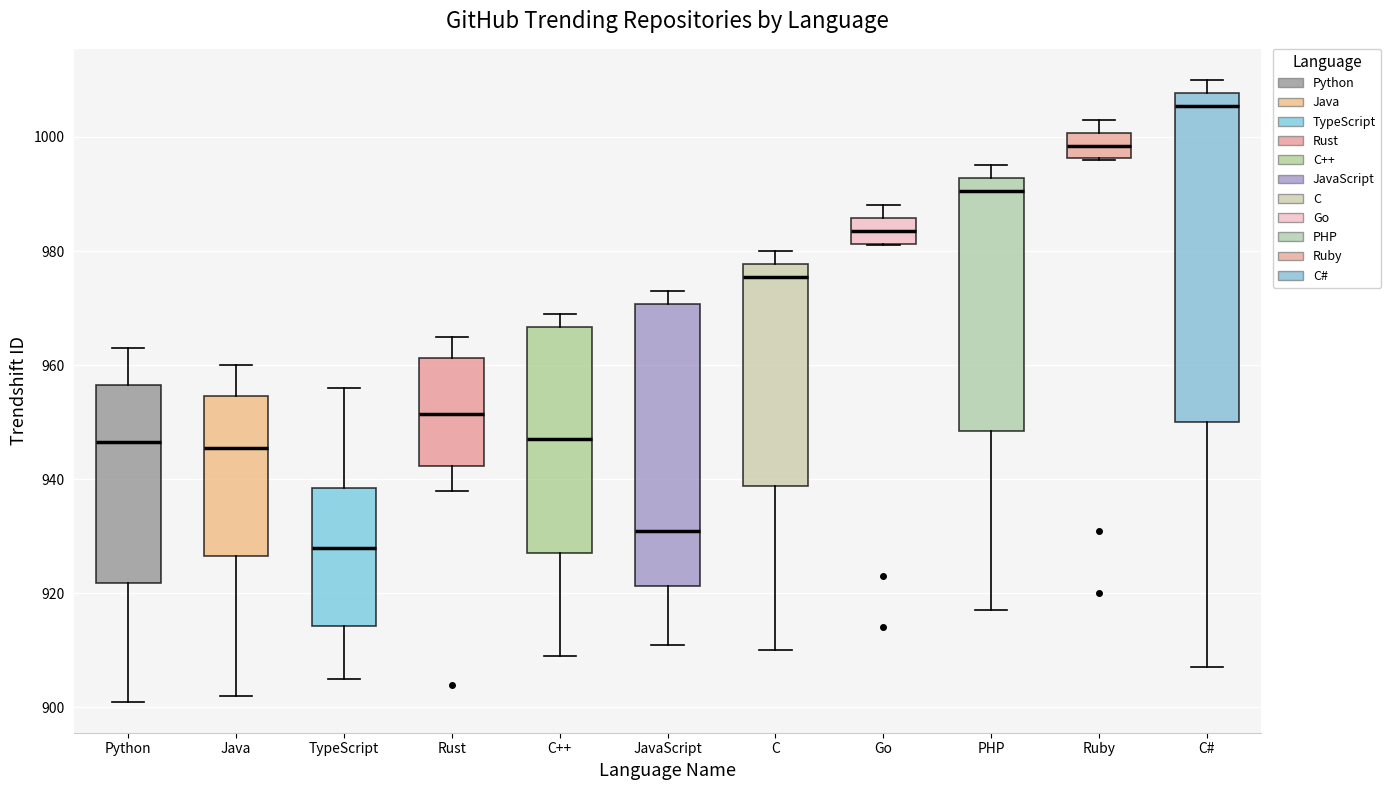

Which box has the lowest median line?

TypeScript